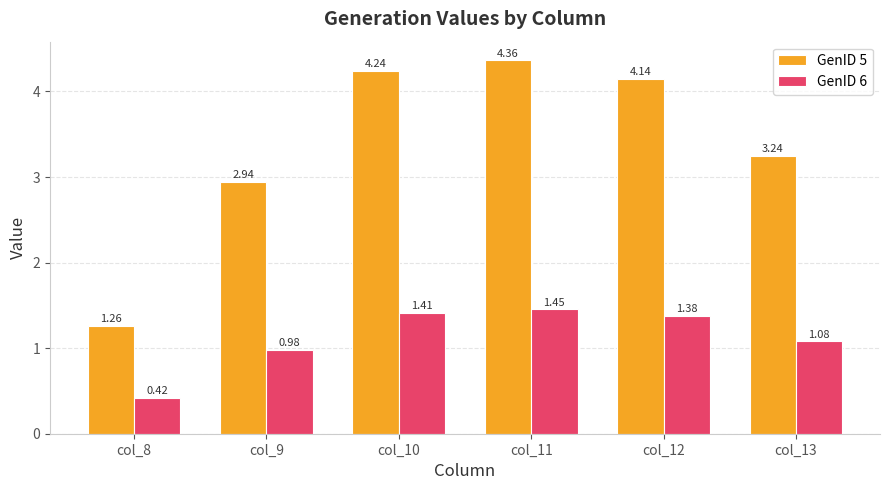

Rank the series by their average value, from highest to lowest.

GenID 5, GenID 6